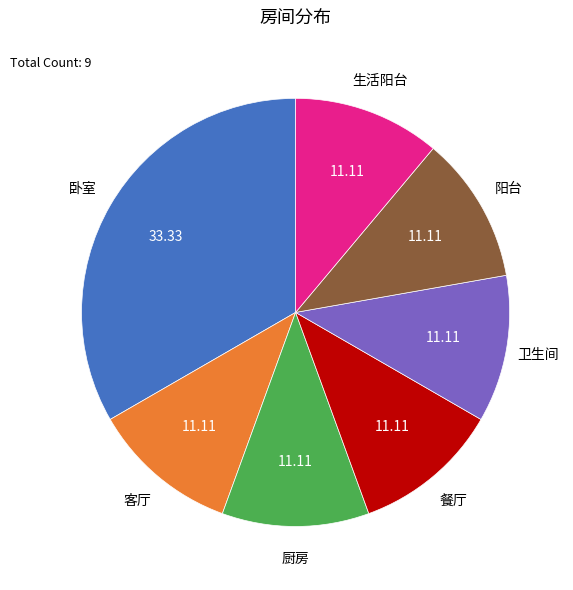

Is there any slice that represents more than half of the pie?

No